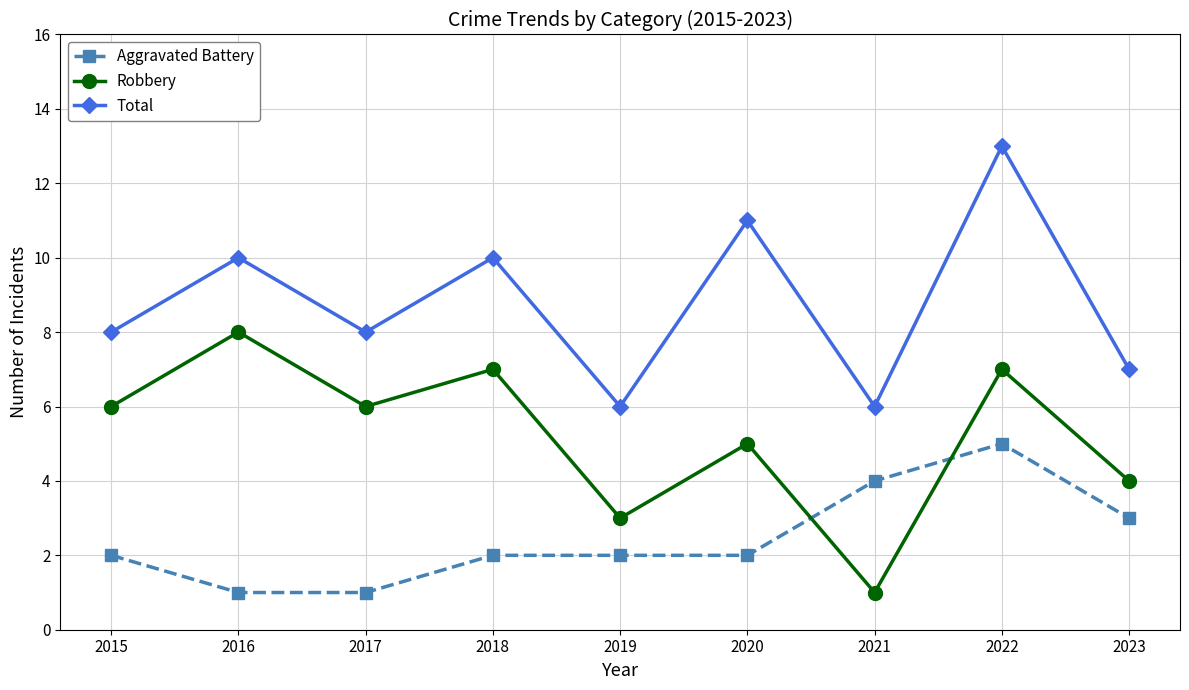

At which label does Total reach its peak?

2022